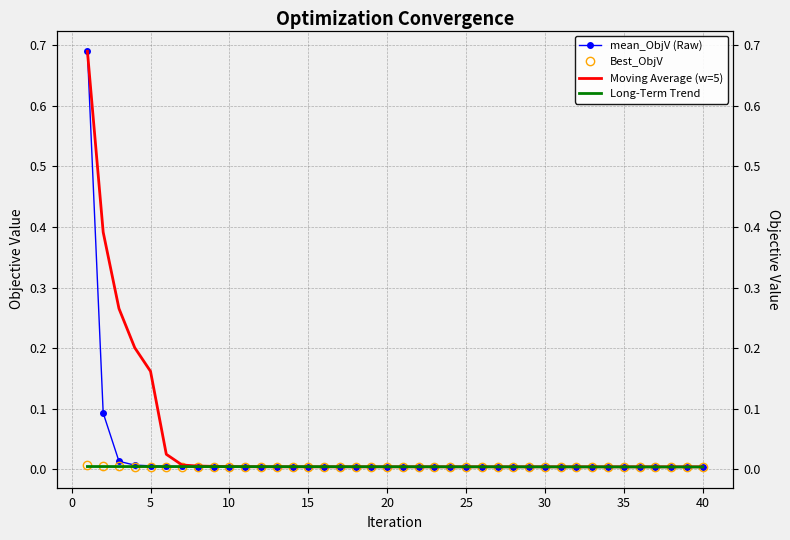

True or false: Moving Average (w=5) has more than 2 points higher than both neighbors.

False